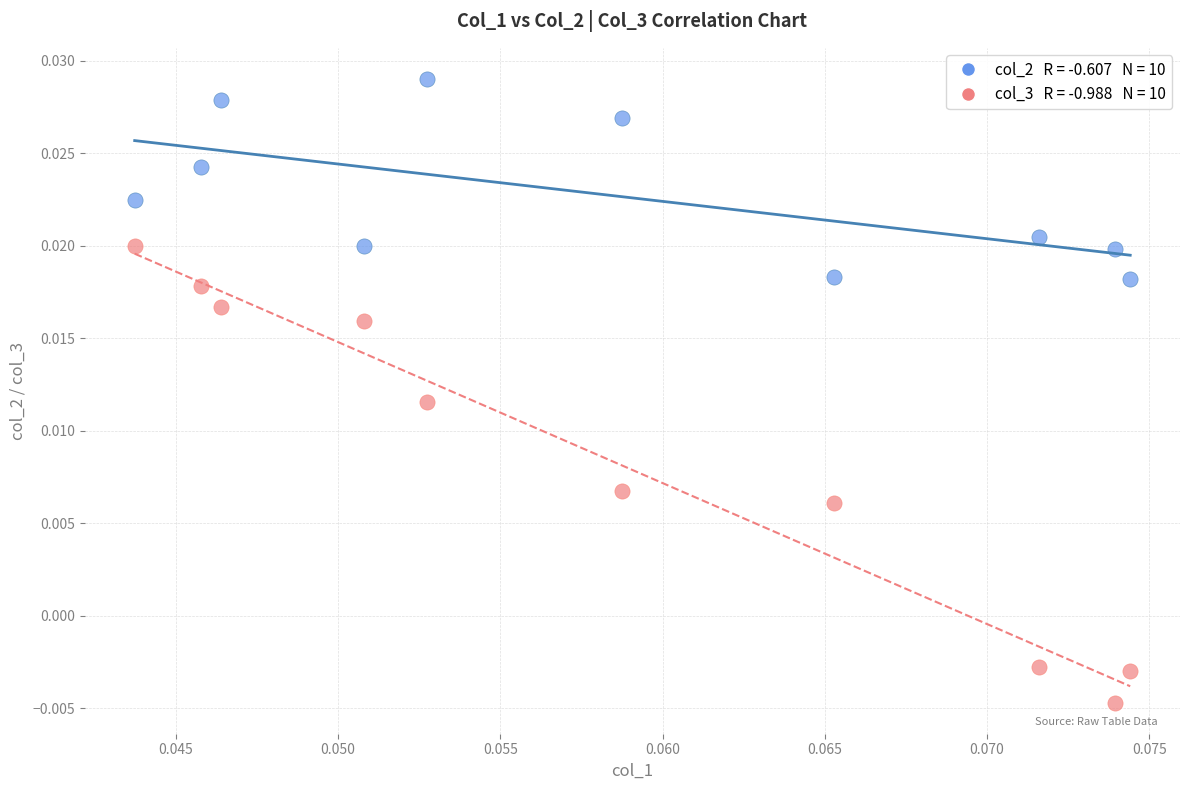

How many points are shown in the scatter plot?

20